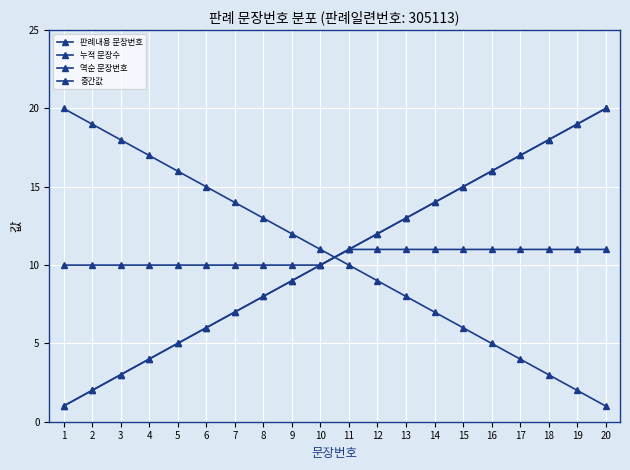

At which category is the sum across all series the highest?

20